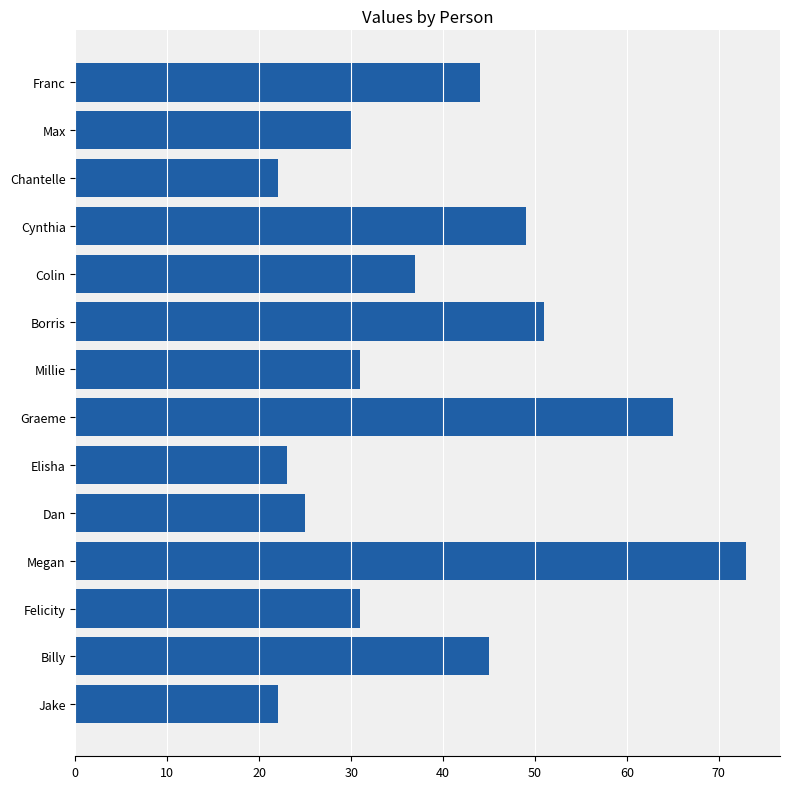

Which has a higher value, Millie or Elisha?

Millie